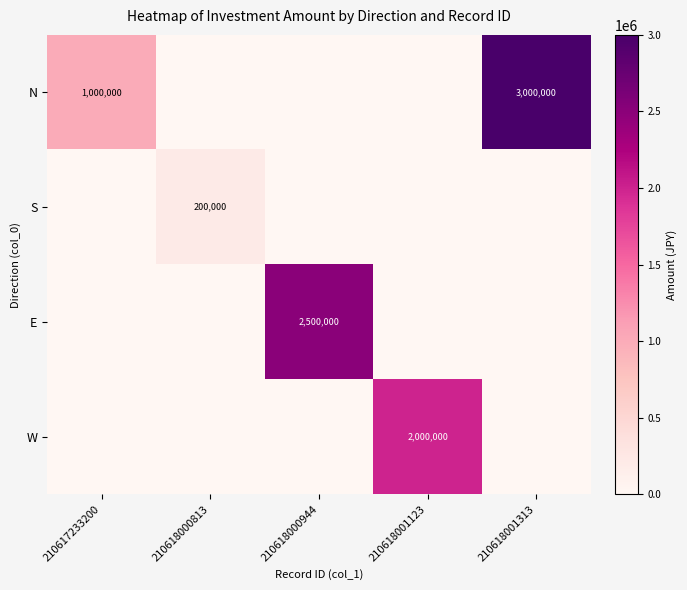

The S series shows 328655 at 210618000813. True or false?

False